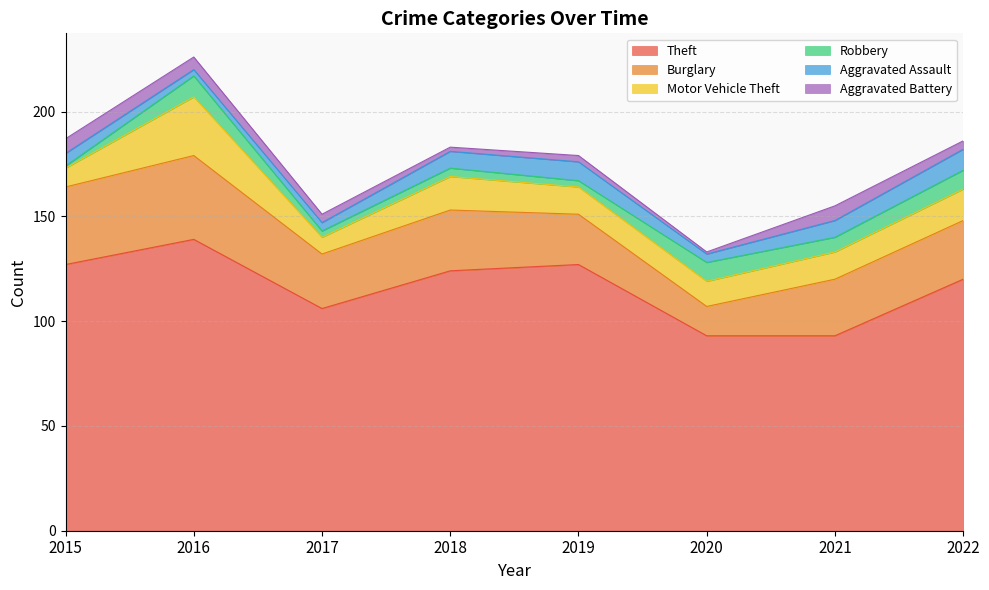

Count the number of categories in the chart.

8